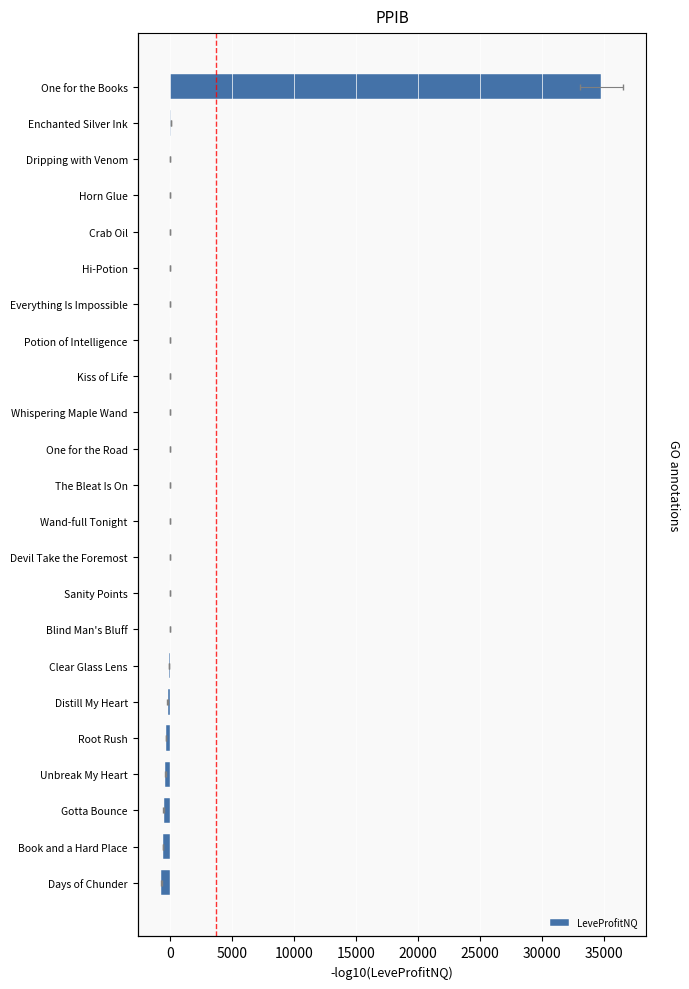

What is the average value?

1409.5